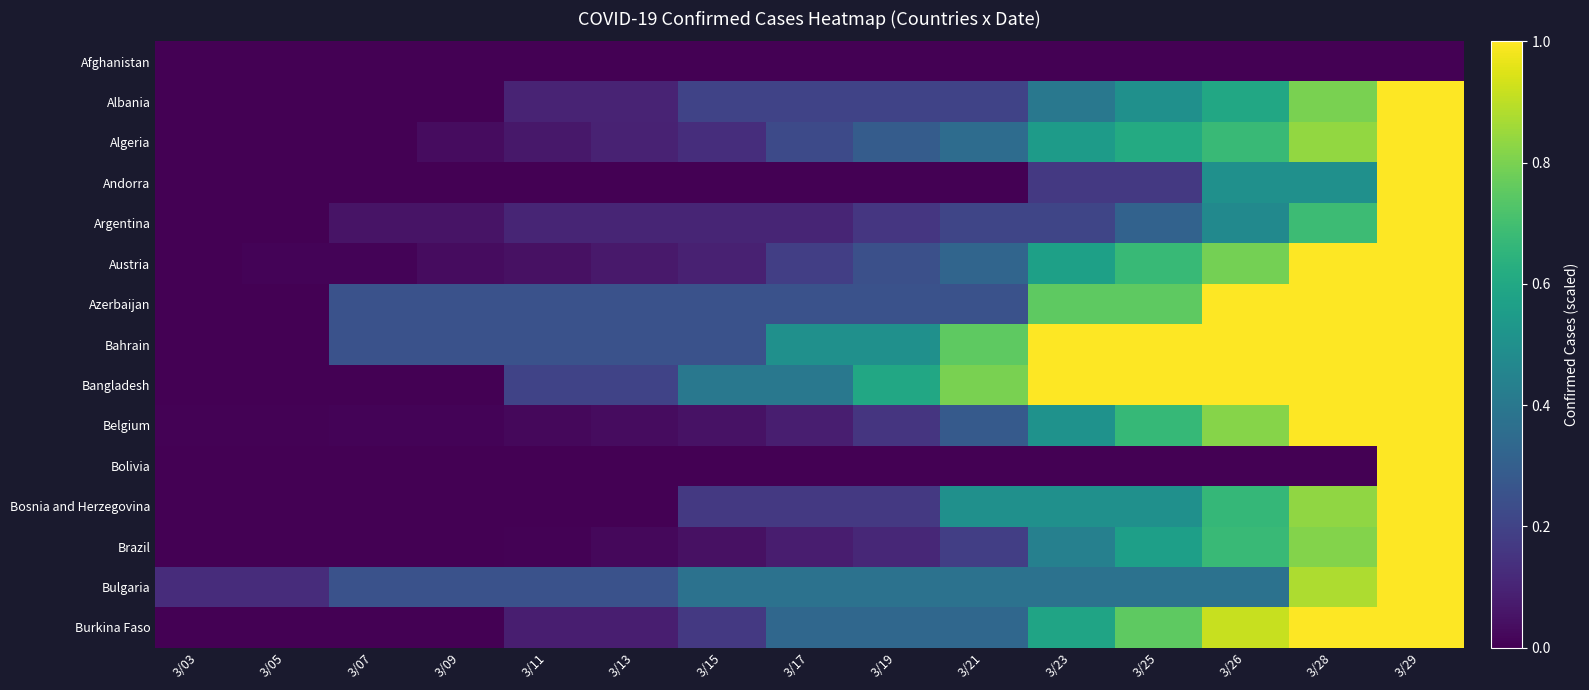

Between 3/09 and 3/17, which is larger?

3/09